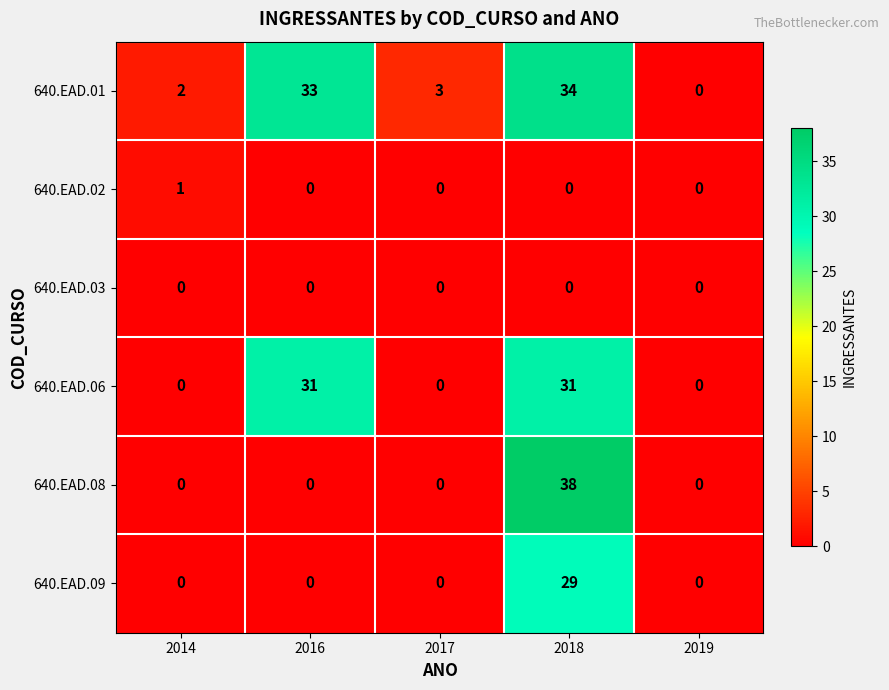

Reading left to right, transcribe all the data shown in this chart.

640.EAD.01: 2	33	3	34	0
640.EAD.02: 1	0	0	0	0
640.EAD.03: 0	0	0	0	0
640.EAD.06: 0	31	0	31	0
640.EAD.08: 0	0	0	38	0
640.EAD.09: 0	0	0	29	0